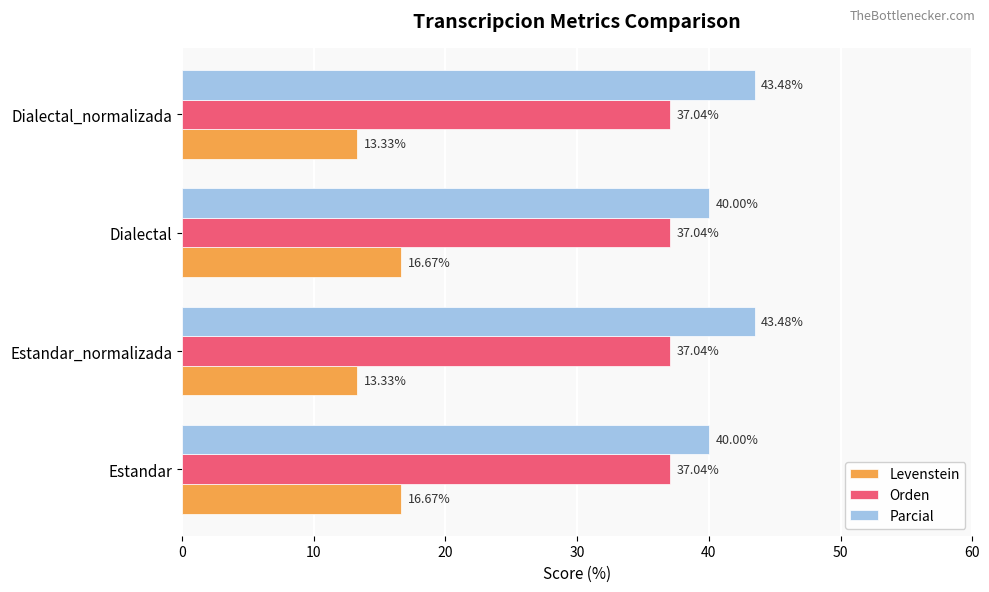

What is the average value of the Orden series?

37.0